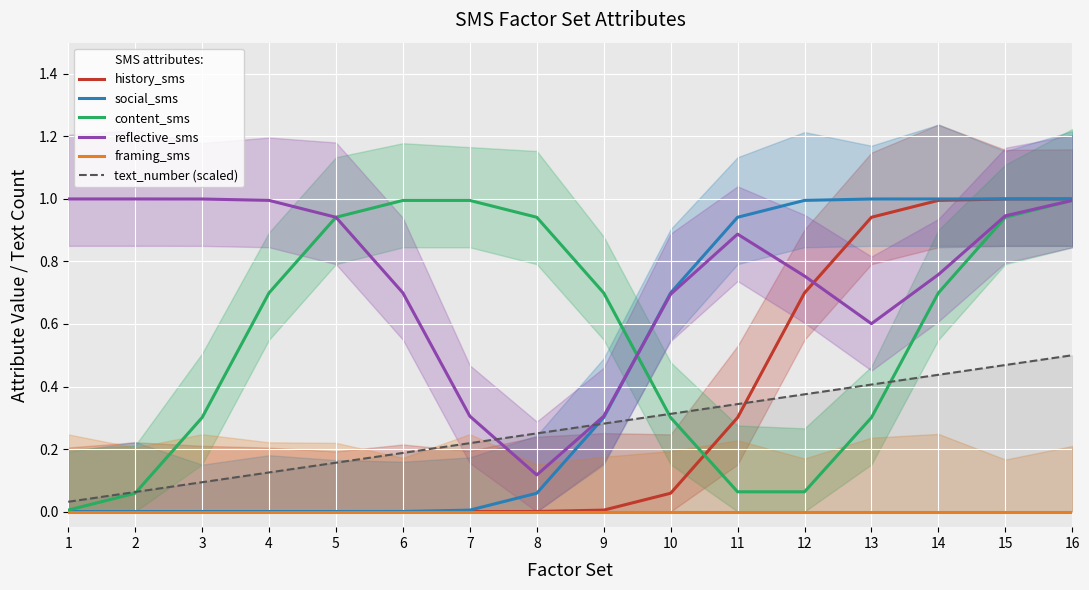

Reading left to right, what are all the values shown in this chart?

history_sms: 1=0.0	2=0.0	3=0.0	4=0.0	5=0.0	6=0.0	7=0.0	8=0.0	9=0.0	10=0.1	11=0.3	12=0.7	13=0.9	14=1.0	15=1.0	16=1.0
social_sms: 1=0.0	2=0.0	3=0.0	4=0.0	5=0.0	6=0.0	7=0.0	8=0.1	9=0.3	10=0.7	11=0.9	12=1.0	13=1.0	14=1.0	15=1.0	16=1.0
content_sms: 1=0.0	2=0.1	3=0.3	4=0.7	5=0.9	6=1.0	7=1.0	8=0.9	9=0.7	10=0.3	11=0.1	12=0.1	13=0.3	14=0.7	15=0.9	16=1.0
reflective_sms: 1=1.0	2=1.0	3=1.0	4=1.0	5=0.9	6=0.7	7=0.3	8=0.1	9=0.3	10=0.7	11=0.9	12=0.8	13=0.6	14=0.8	15=0.9	16=1.0
framing_sms: 1=0.0	2=0.0	3=0.0	4=0.0	5=0.0	6=0.0	7=0.0	8=0.0	9=0.0	10=0.0	11=0.0	12=0.0	13=0.0	14=0.0	15=0.0	16=0.0
text_number (scaled): 1=0.0	2=0.1	3=0.1	4=0.1	5=0.2	6=0.2	7=0.2	8=0.2	9=0.3	10=0.3	11=0.3	12=0.4	13=0.4	14=0.4	15=0.5	16=0.5